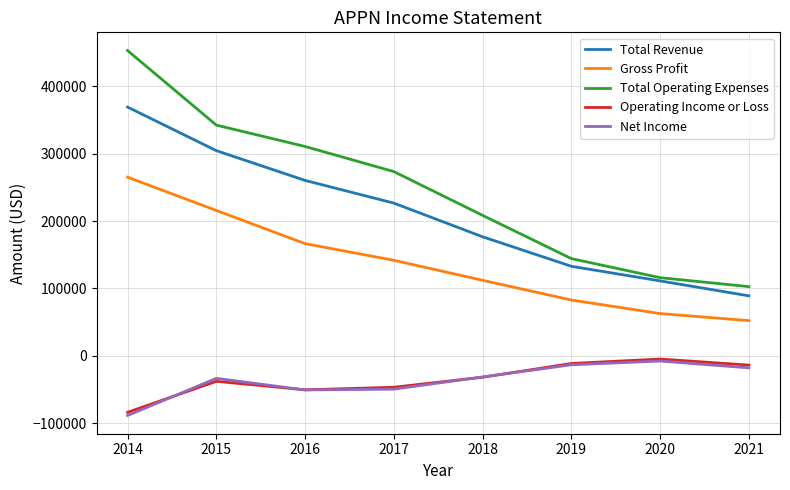

True or false: Total Operating Expenses and Net Income intersect in this chart.

False